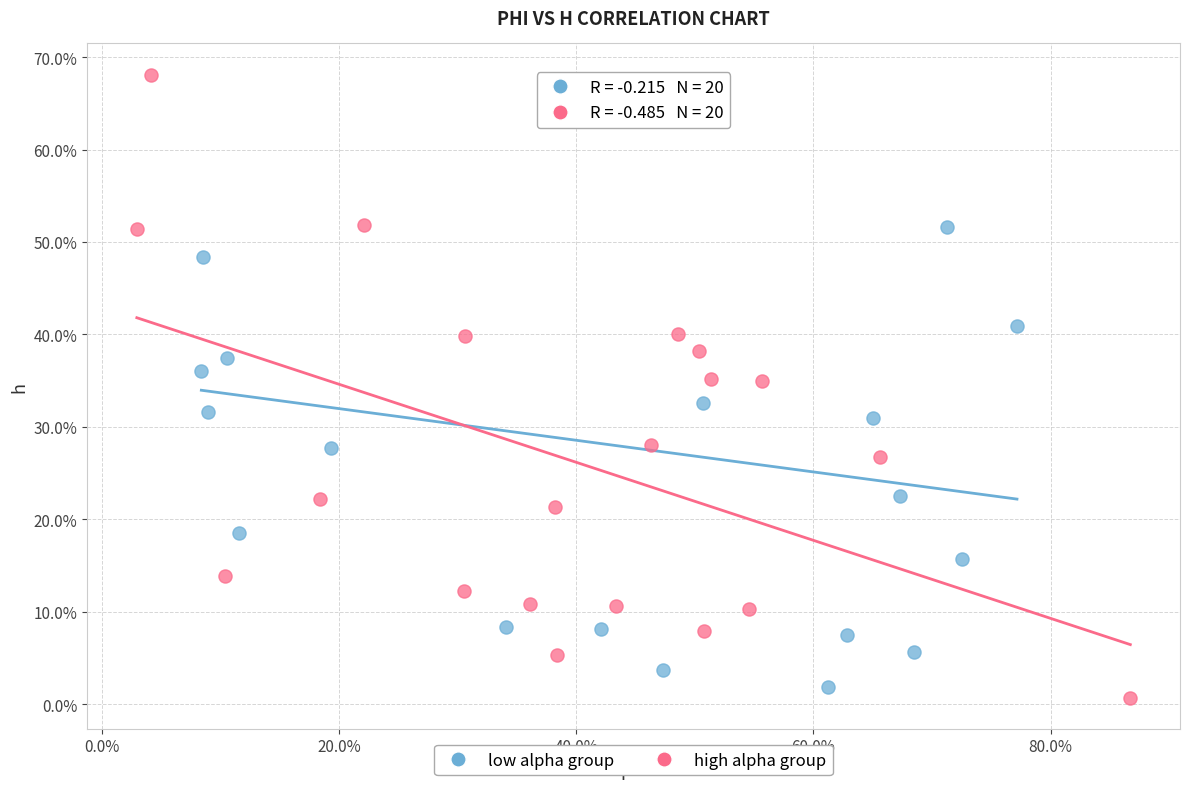

What are all the series names shown in the legend?

low alpha group, high alpha group